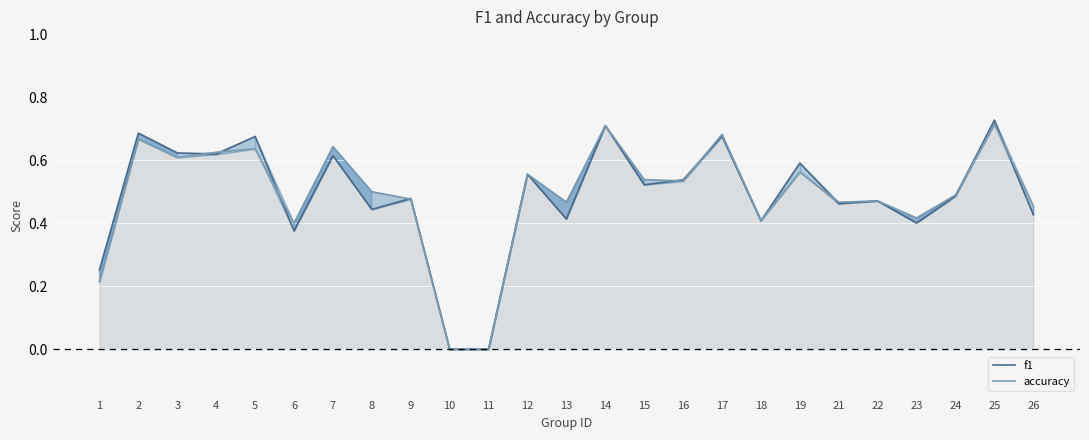

How many data points in f1 are above 0?

23